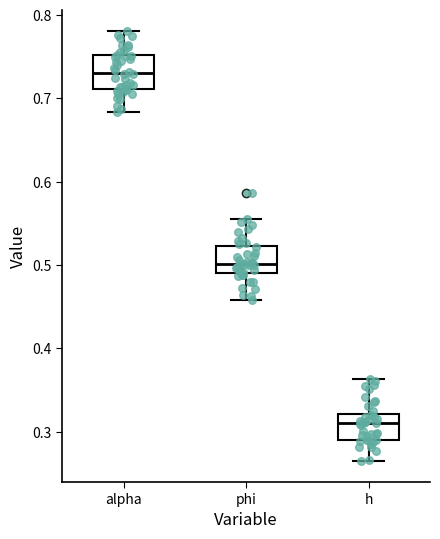

Where does the median line of the box for phi sit on the y-axis? The values are not printed on the chart, so give them approximately, as read against the axis.

0.50